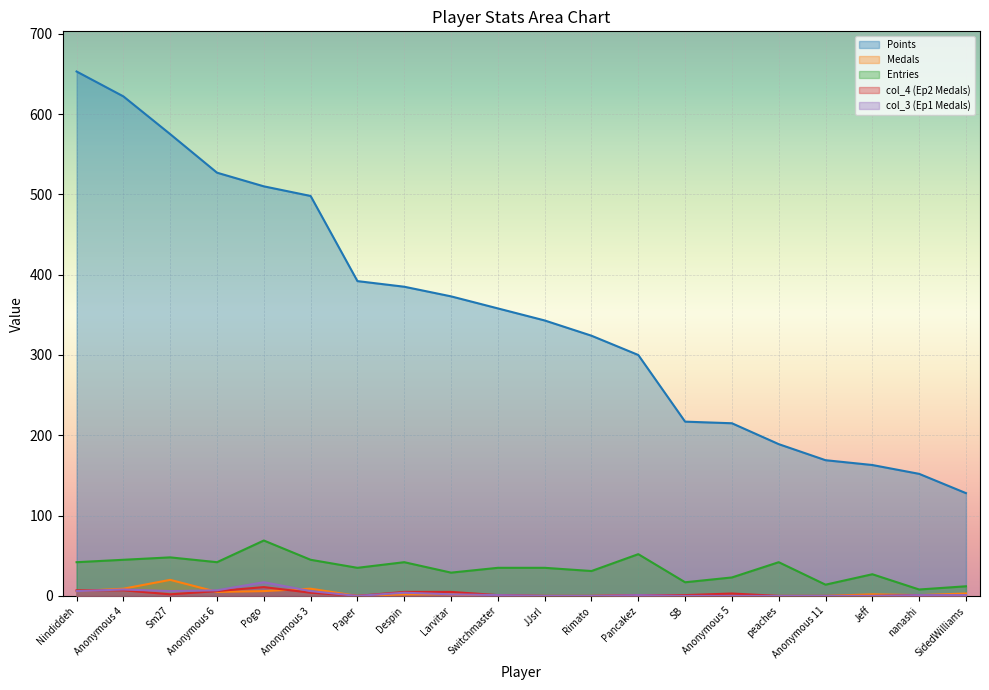

How many lines are shown in the chart?

5